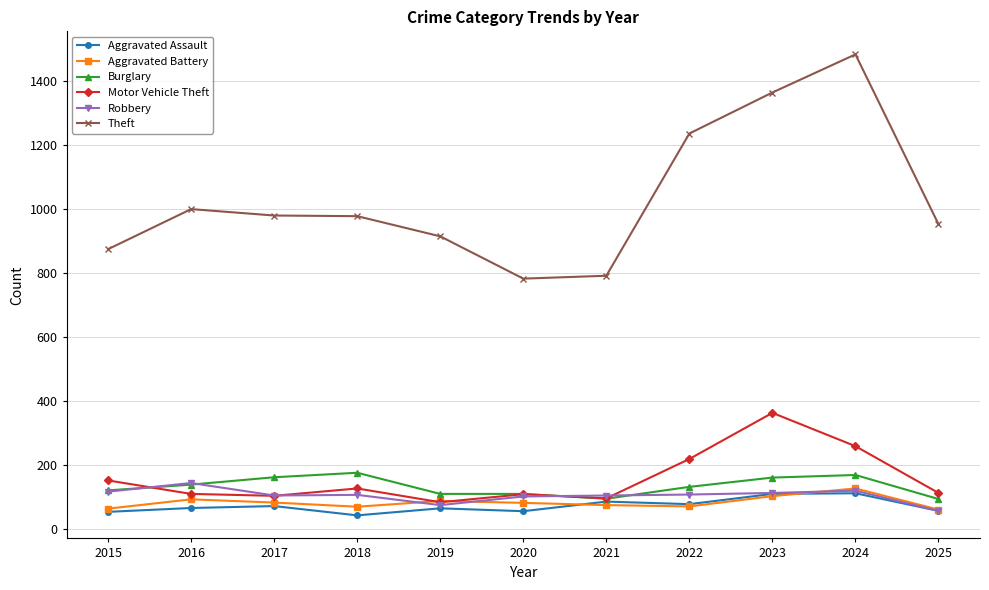

How many data points does each series have?

11